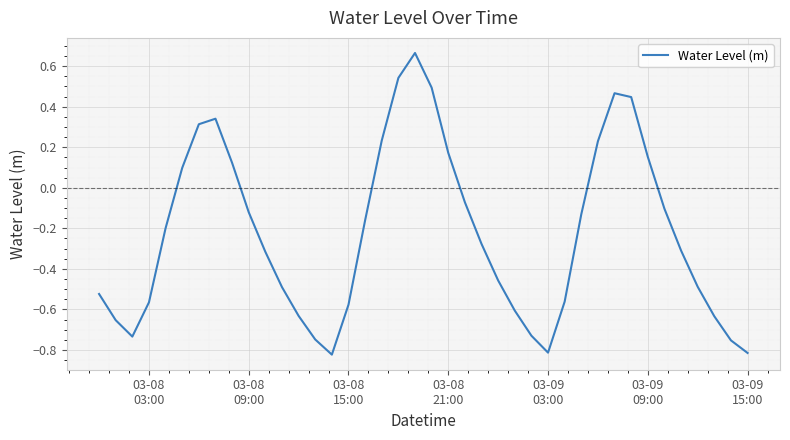

How many values exceed 0?

13